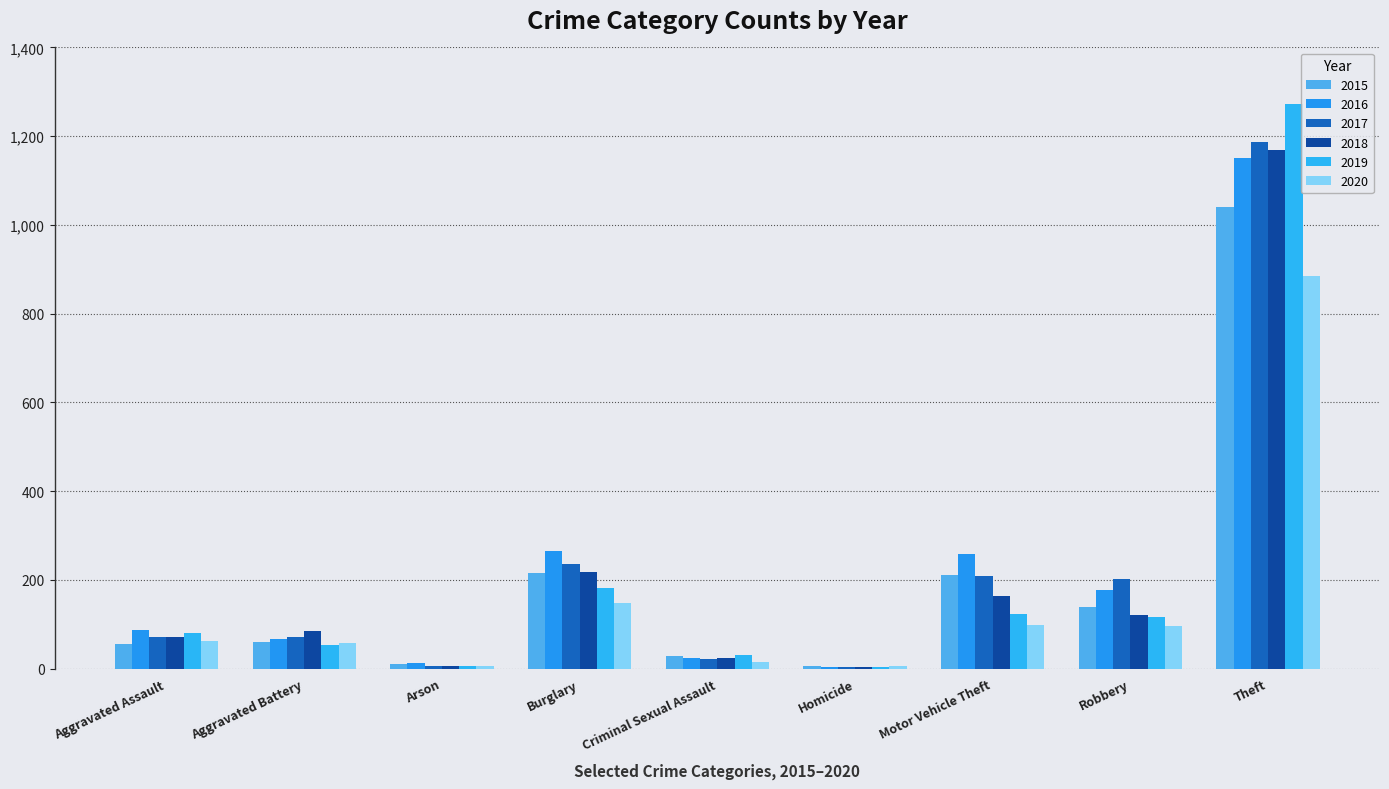

How many groups of bars are there?

9